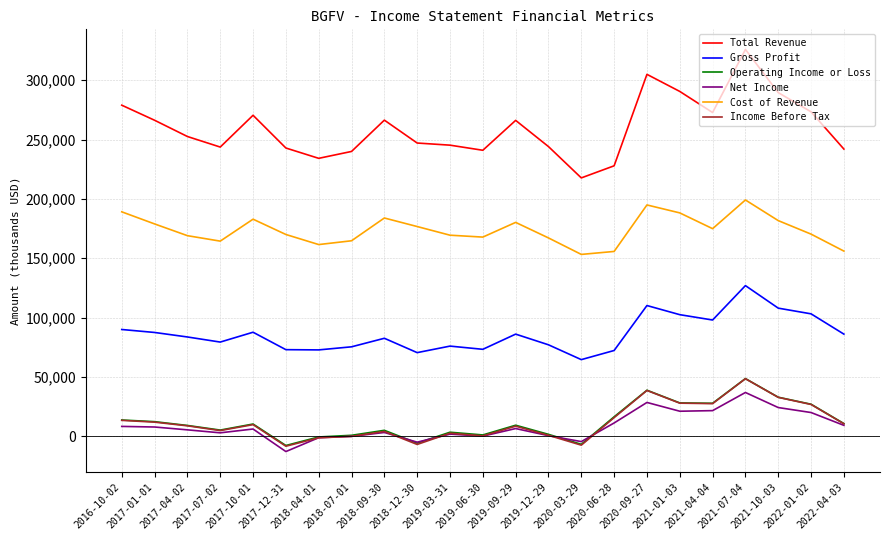

Which series has the largest total across all categories?

Total Revenue